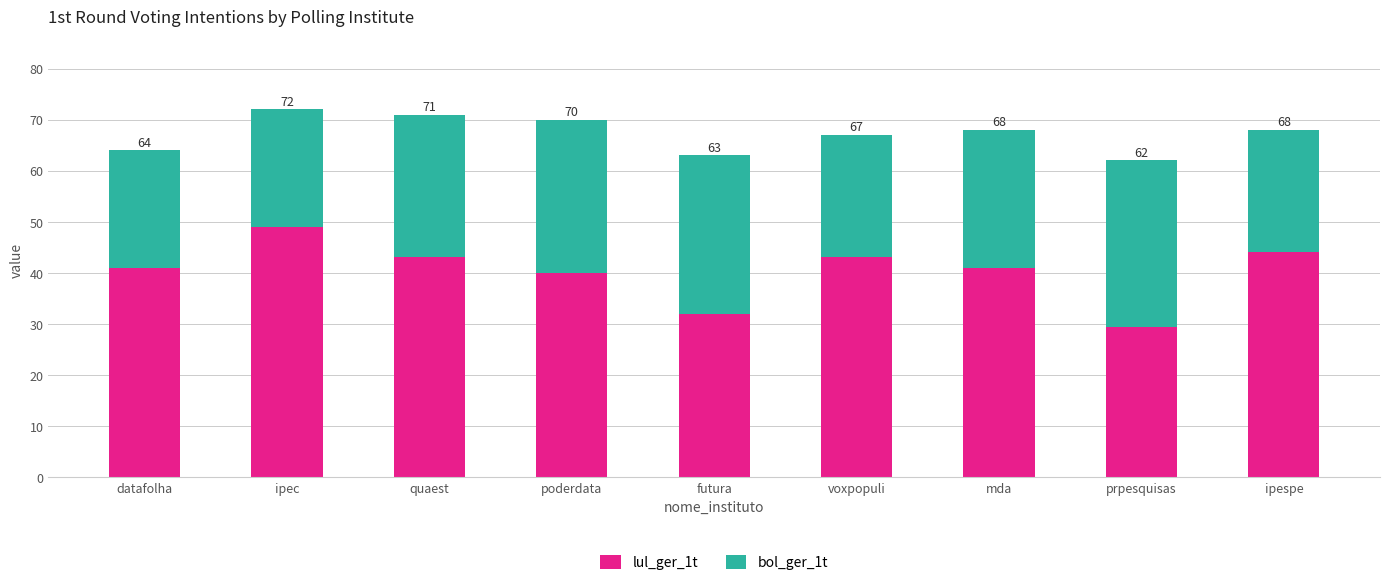

How many bars are there in total?

9